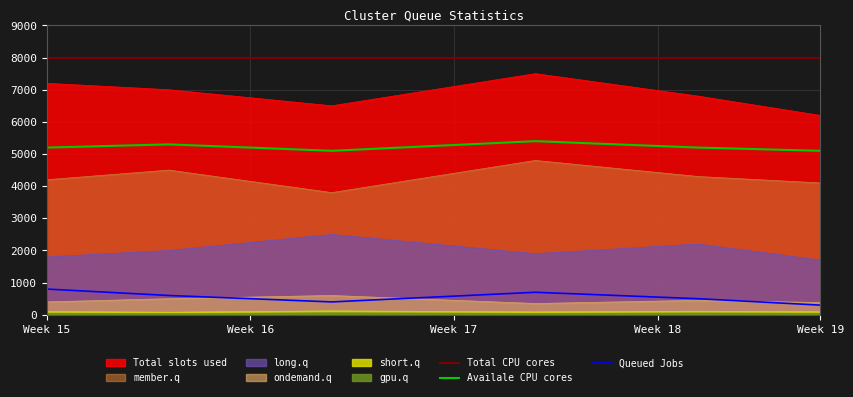

The Availale CPU cores series shows 1785.2 at 17. True or false?

False